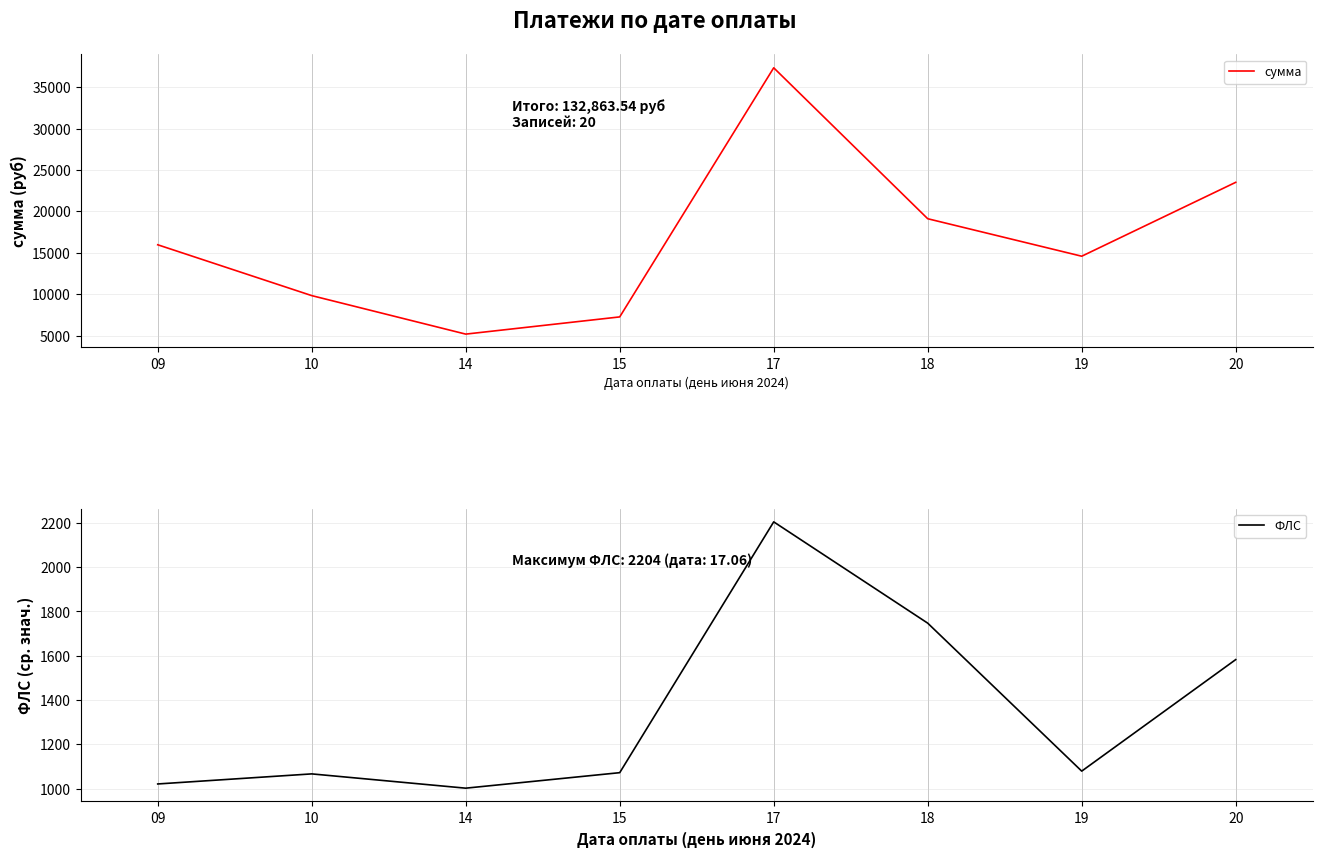

Reading left to right, transcribe all the data shown in this chart.

сумма: 09=15979.6	10=9844.2	14=5197.6	15=7274.0	17=37334.5	18=19121.6	19=14597.5	20=23514.6
ФЛС: 09=1021.0	10=1066.5	14=1002.0	15=1072.0	17=2204.8	18=1747.3	19=1079.0	20=1582.8